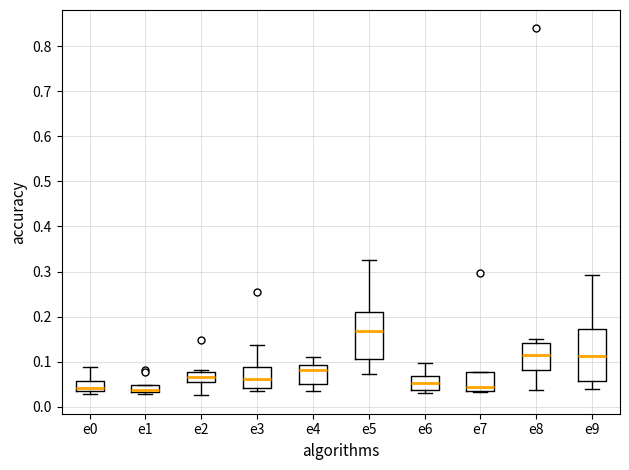

Reading left to right, transcribe this box plot: for each box, give where its median line is, the range the box spans, and where its two whiskers end, as read against the y-axis. The values are not printed on the chart, so give them approximately, as read against the axis.

e0: median 0.04 (just above the box's lower edge), box 0.04 to 0.06, whiskers 0.03 to 0.09
e1: median 0.04, box 0.03 to 0.05, whiskers 0.03 (just below the box's lower edge) to 0.05
e2: median 0.07, box 0.05 to 0.08, whiskers 0.03 to 0.08 (just above the box's upper edge)
e3: median 0.06, box 0.04 to 0.09, whiskers 0.04 (just below the box's lower edge) to 0.14
e4: median 0.08, box 0.05 to 0.09, whiskers 0.04 to 0.11
e5: median 0.17, box 0.11 to 0.21, whiskers 0.07 to 0.33
e6: median 0.05, box 0.04 to 0.07, whiskers 0.03 to 0.10
e7: median 0.04, box 0.03 to 0.08, whiskers 0.03 to 0.08
e8: median 0.11, box 0.08 to 0.14, whiskers 0.04 to 0.15
e9: median 0.11, box 0.06 to 0.17, whiskers 0.04 to 0.29